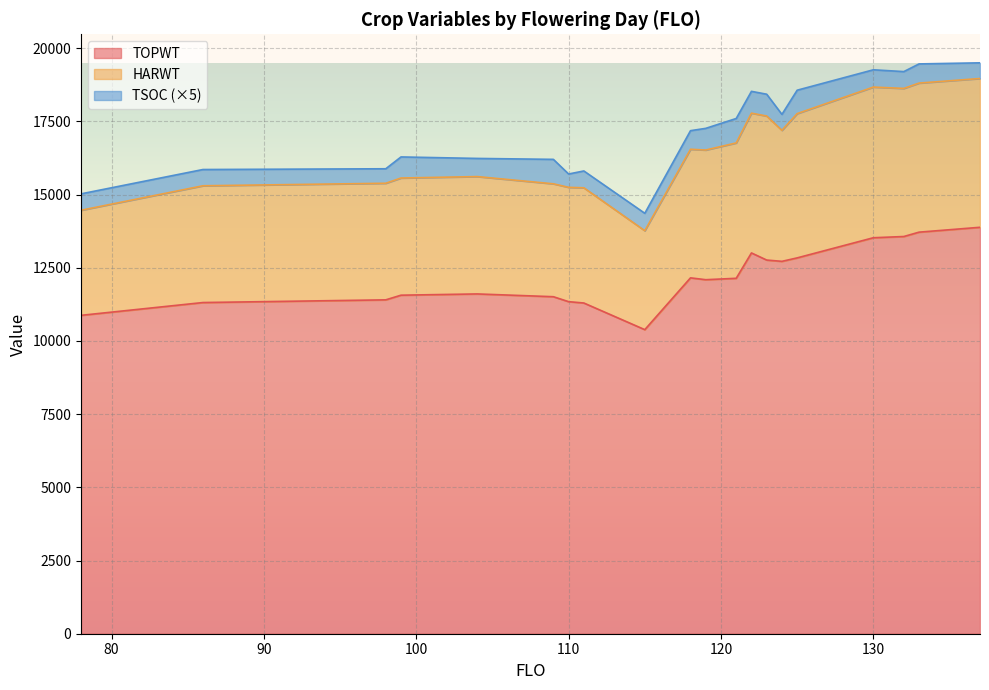

Which series has the largest range (max minus min)?

HARWT